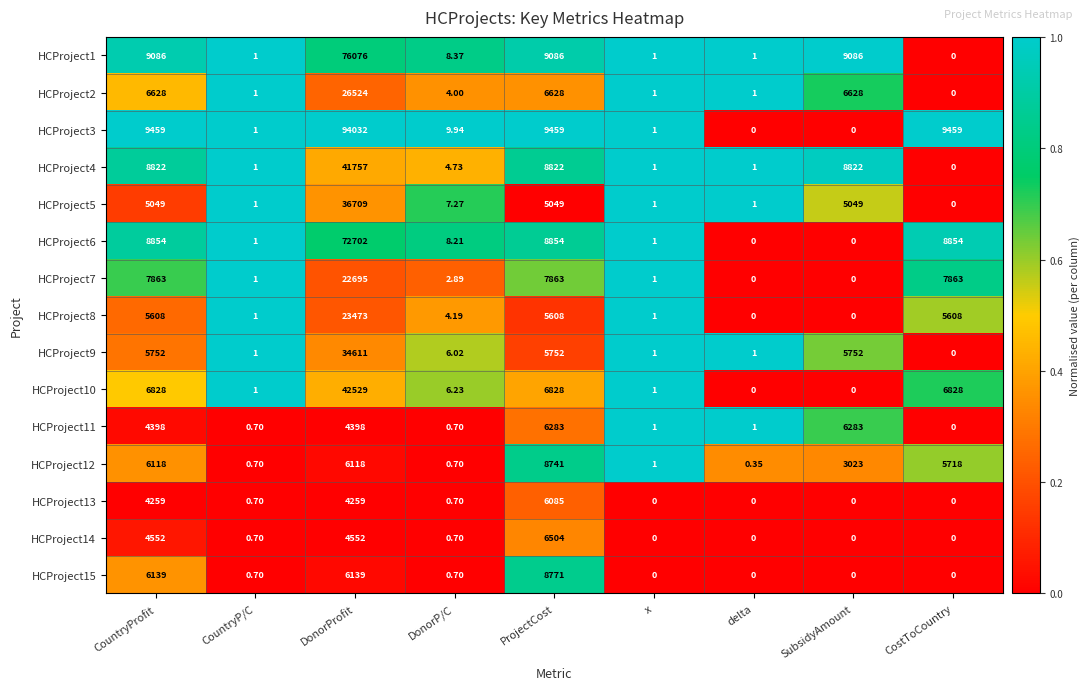

Which category has the lowest value in the HCProject2 series?

CostToCountry